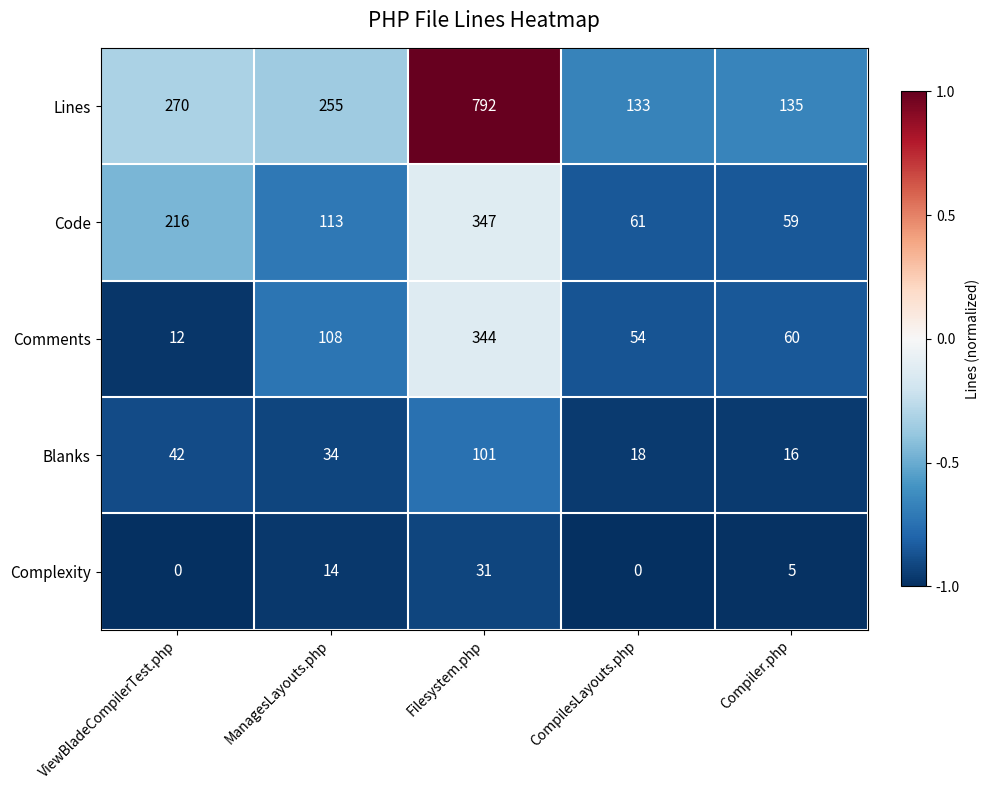

What is the difference between the second highest and second lowest values in the Code series?

155